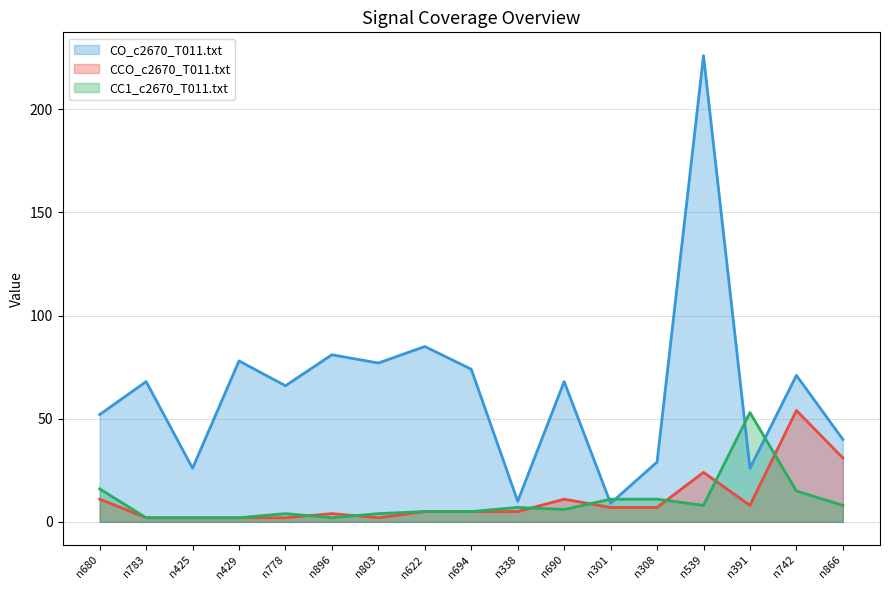

Does the chart display data point markers on the line(s)?

No